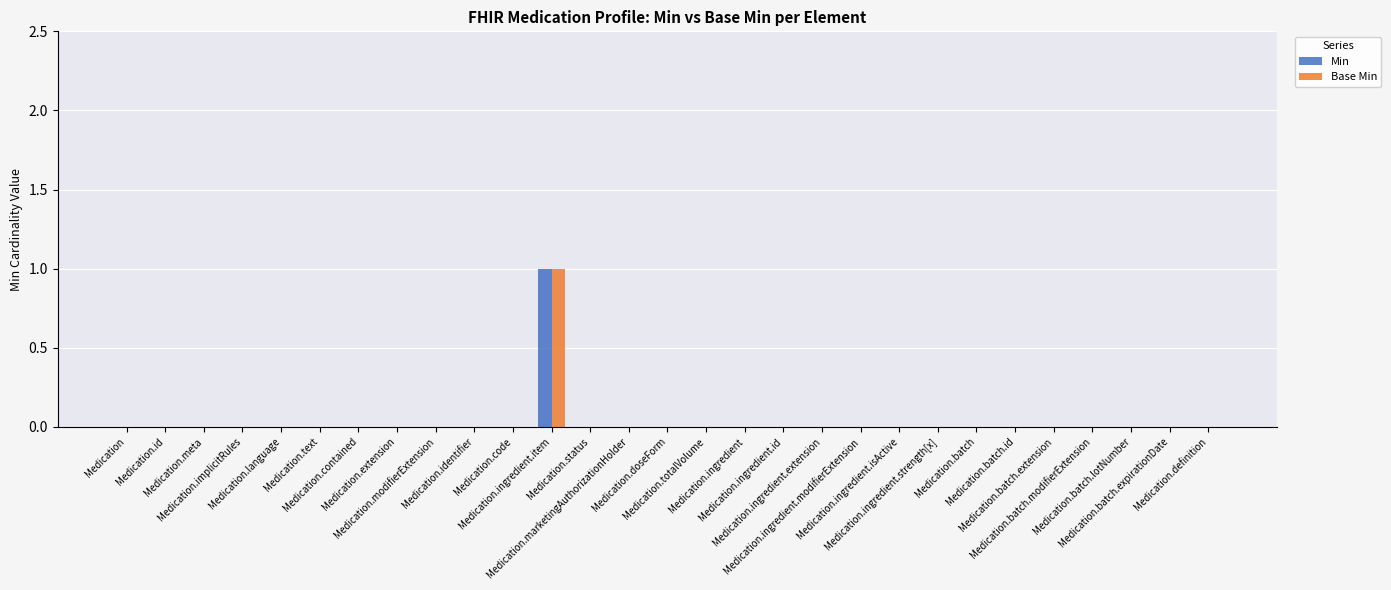

The Base Min series shows 0 at Medication.contained. True or false?

True